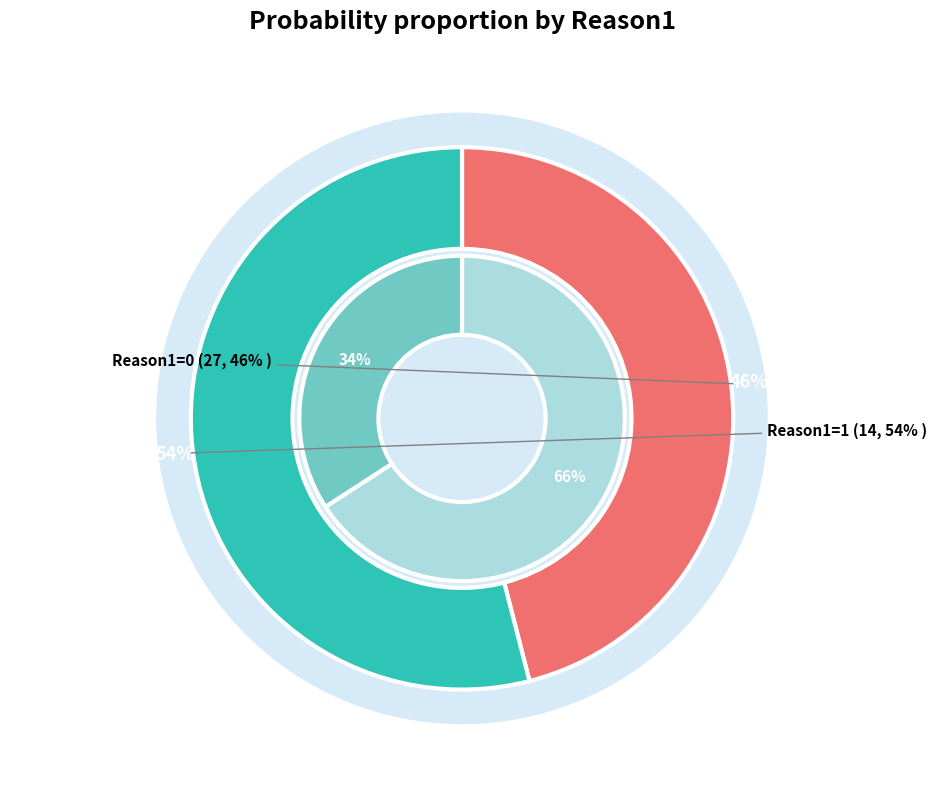

Which slice is the largest?

Reason1=0